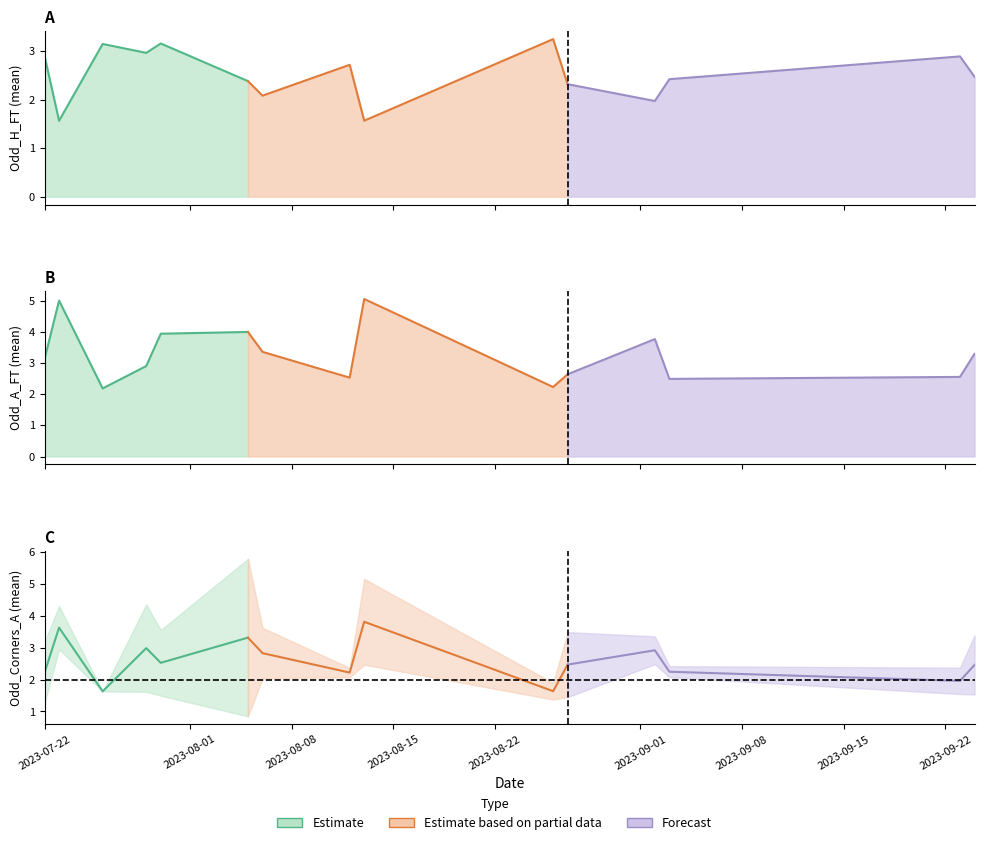

What is the value of the Odd_Corners_A point at the 32nd from the left?

2.2